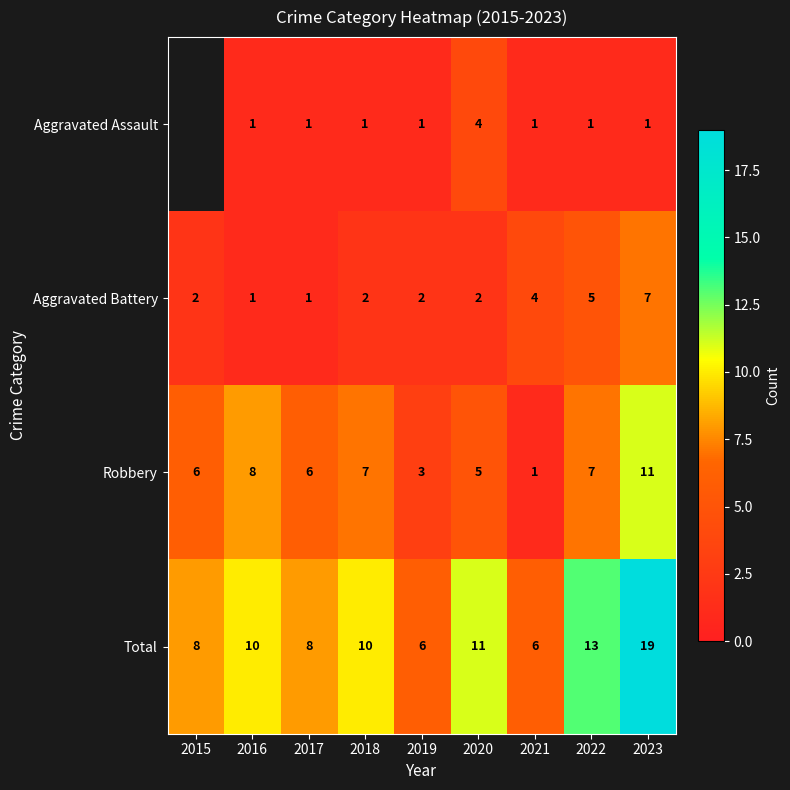

Rank the series at 2020 from highest to lowest value.

Total, Robbery, Aggravated Assault, Aggravated Battery